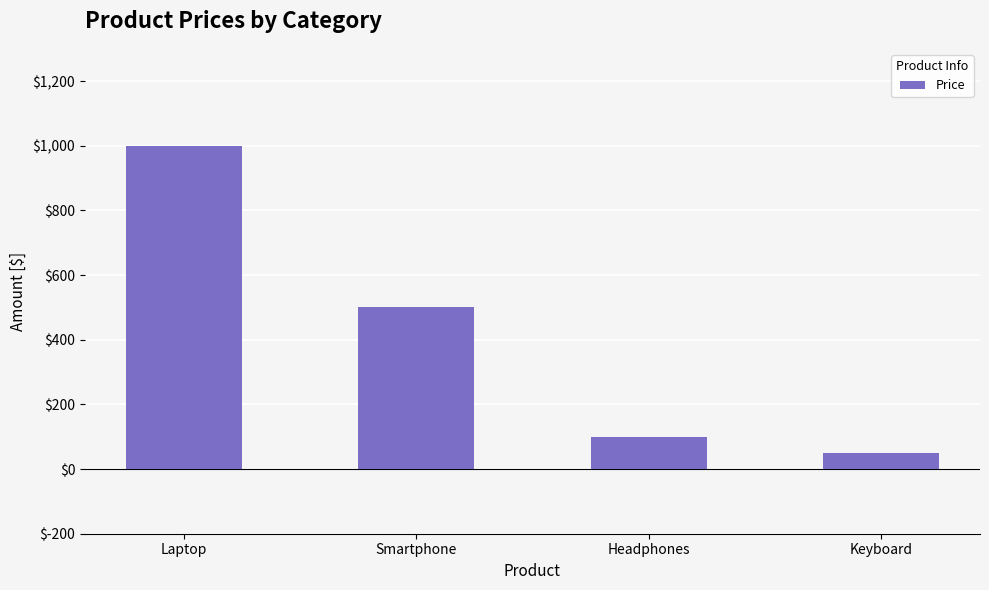

Is it true that the value at Smartphone is 304?

False